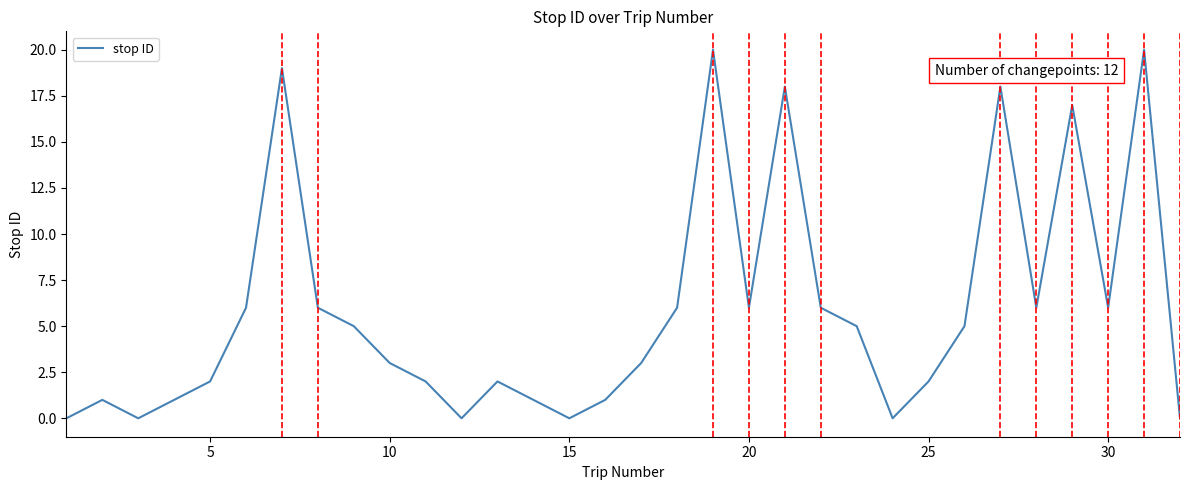

What is the maximum value shown in the chart?

20